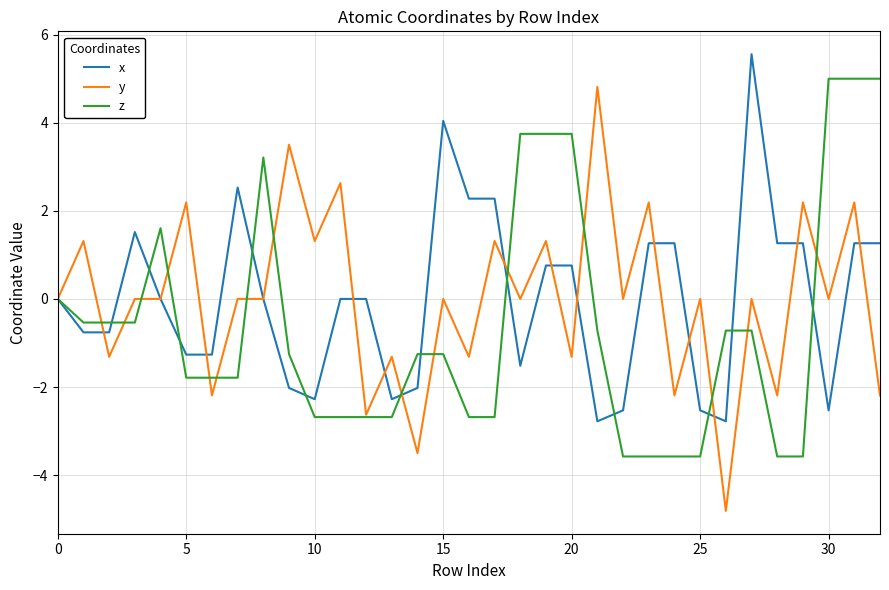

What is the lowest value of the z series?

-3.6